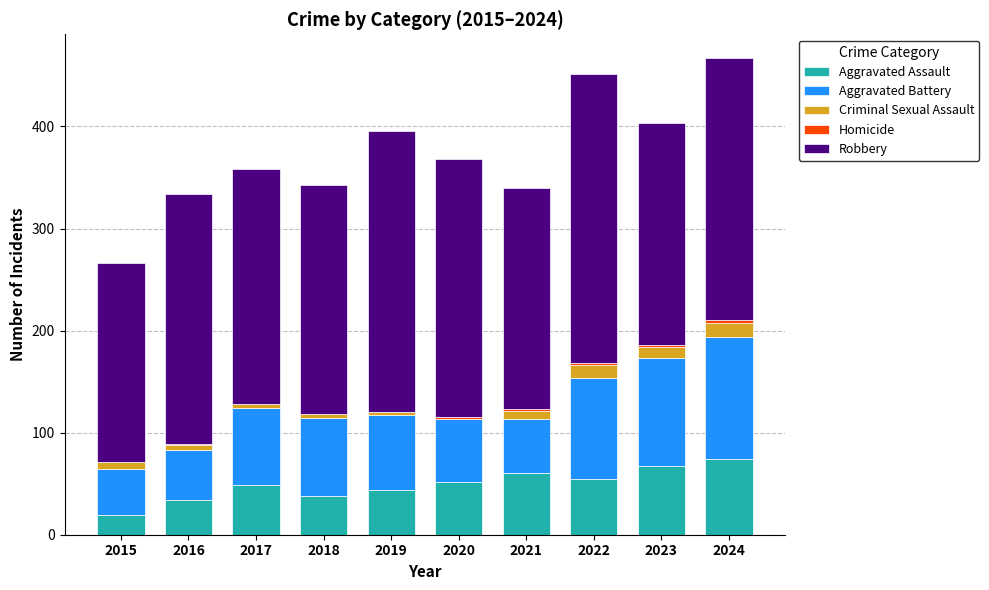

What is the total value across all series at 2023?

403